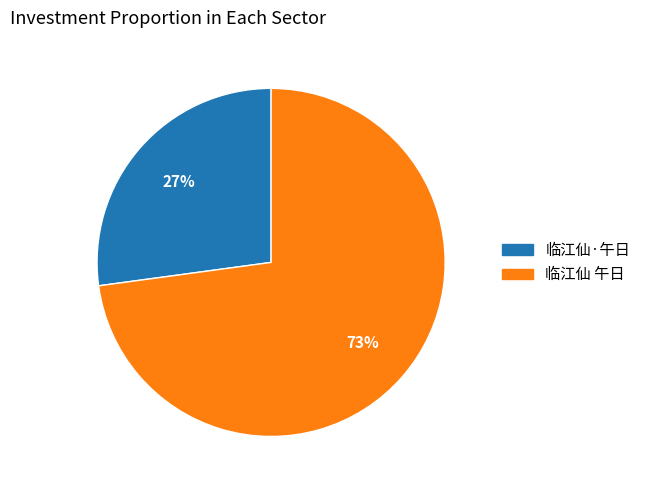

Which slice is the smallest?

临江仙·午日